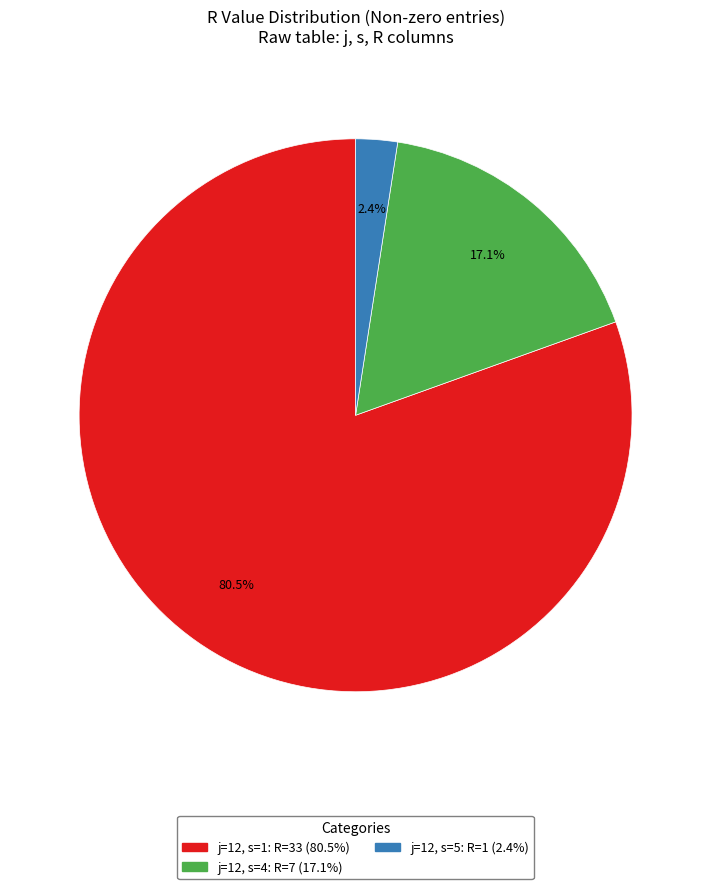

Does any single category account for the majority?

Yes